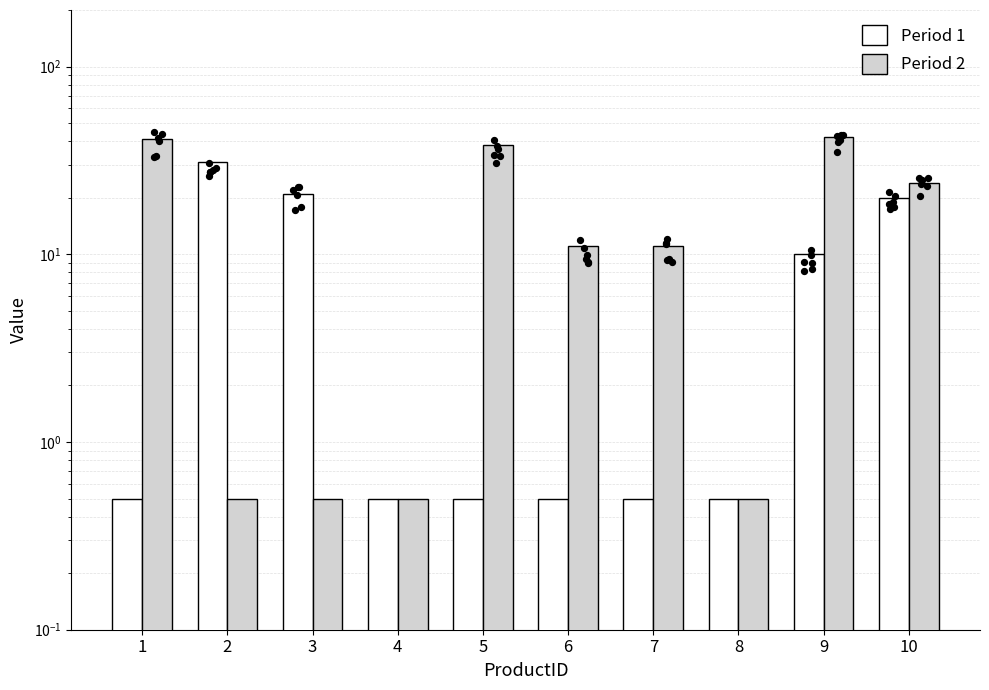

Which series contains the lowest Y value?

Period 1